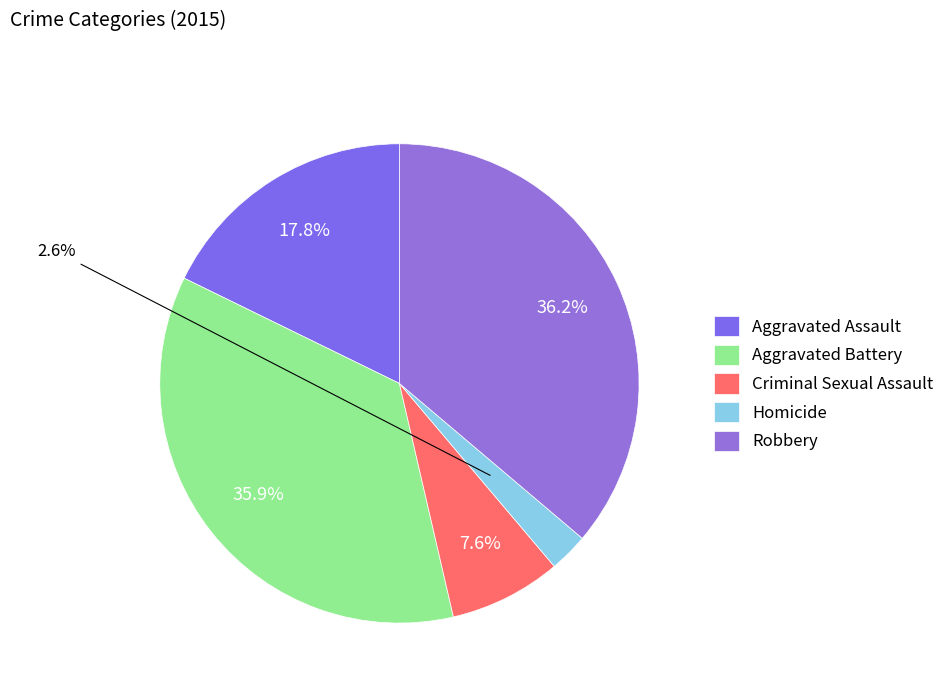

To the nearest percent, what is the difference between the Robbery and Aggravated Assault slice percentages?

18%